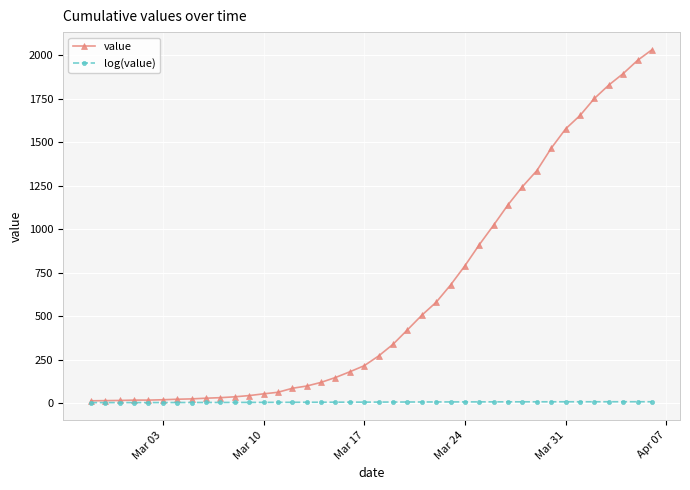

Is this an area chart (filled region under the line)?

No